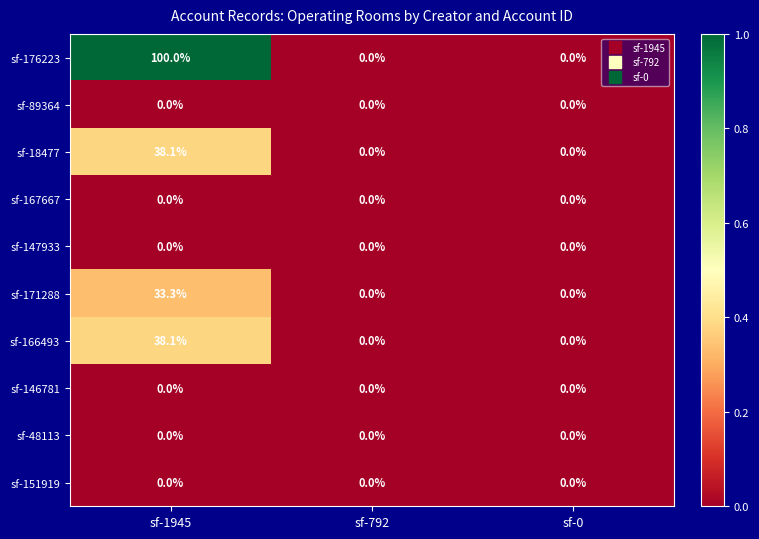

What value does the sf-166493 series have at sf-1945?

38.1